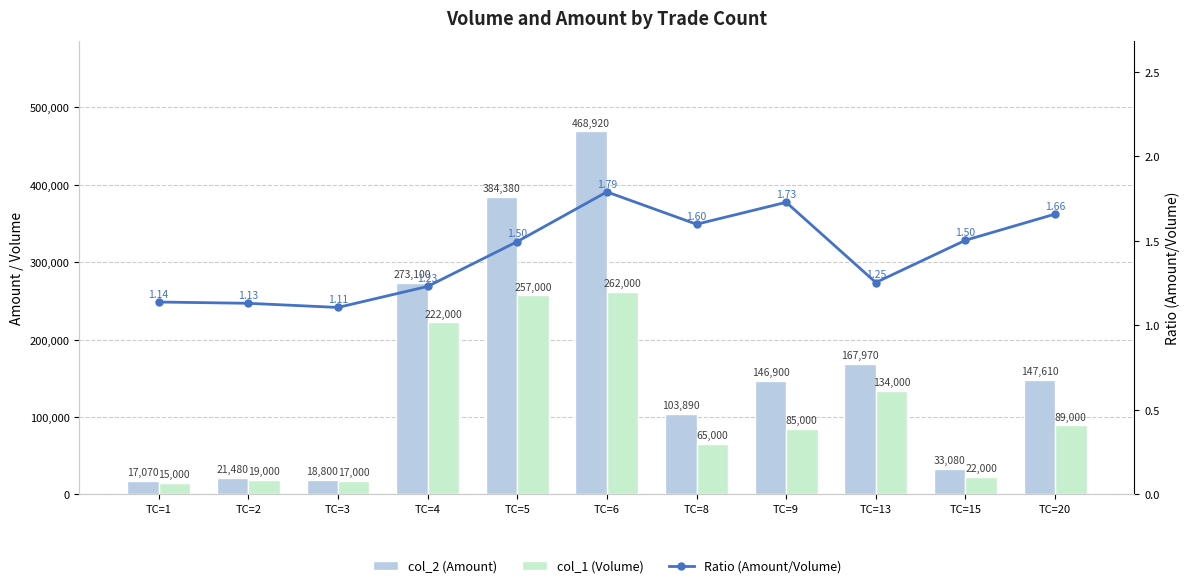

Is it true that col_1 (Volume) equals 134000.0 at TC=13?

True